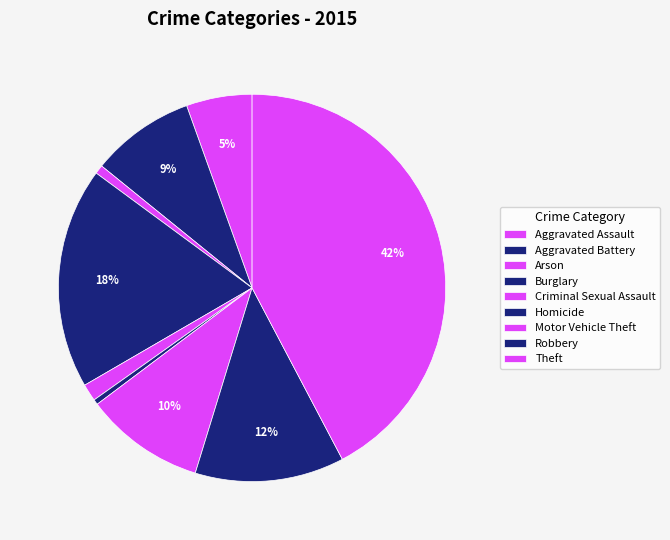

How many slices are in this pie chart?

9